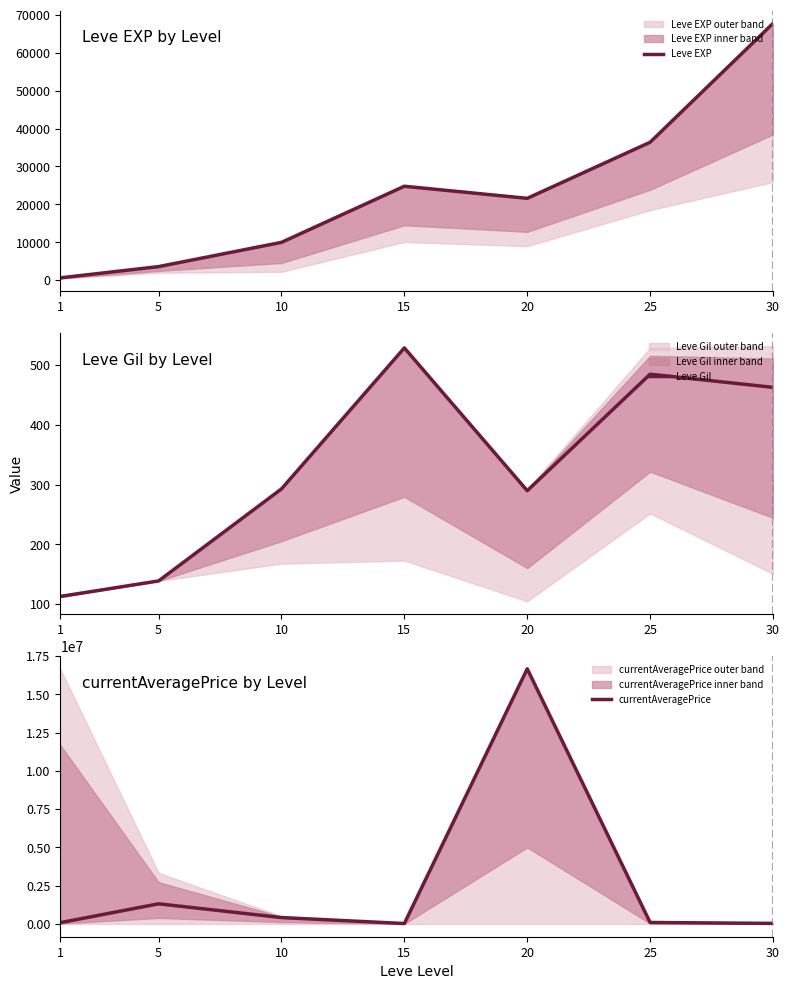

What are all the series names shown in the legend?

Leve EXP, Leve Gil, currentAveragePrice